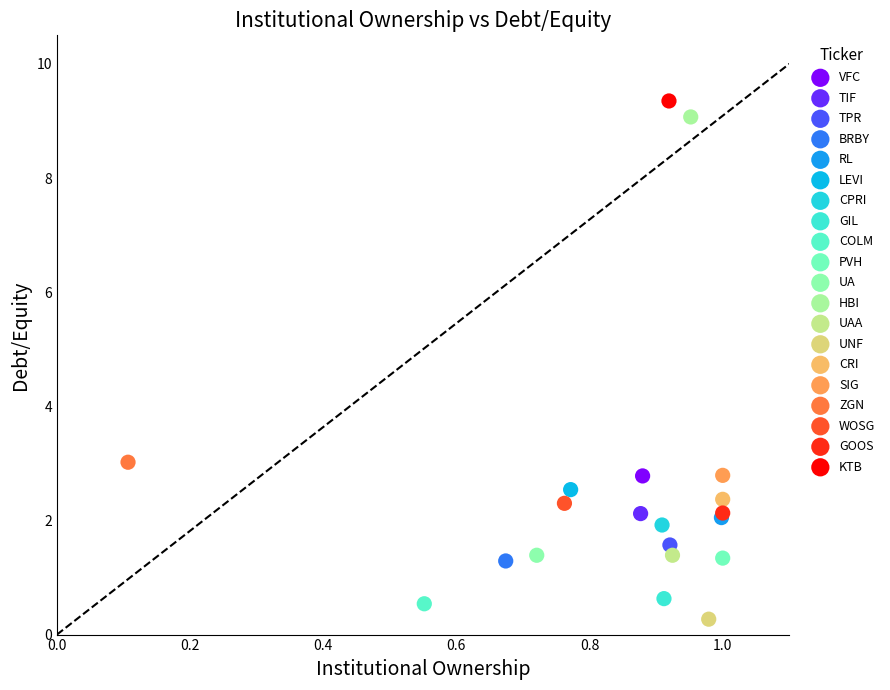

What are all the series names shown in the legend?

VFC, TIF, TPR, BRBY, RL, LEVI, CPRI, GIL, COLM, PVH, UA, HBI, UAA, UNF, CRI, SIG, ZGN, WOSG, GOOS, KTB